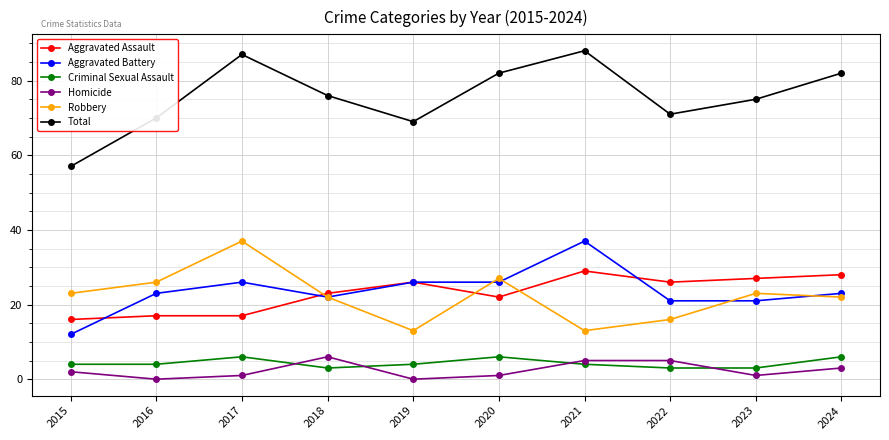

What is the spread (max minus min) of values at 2021?

84